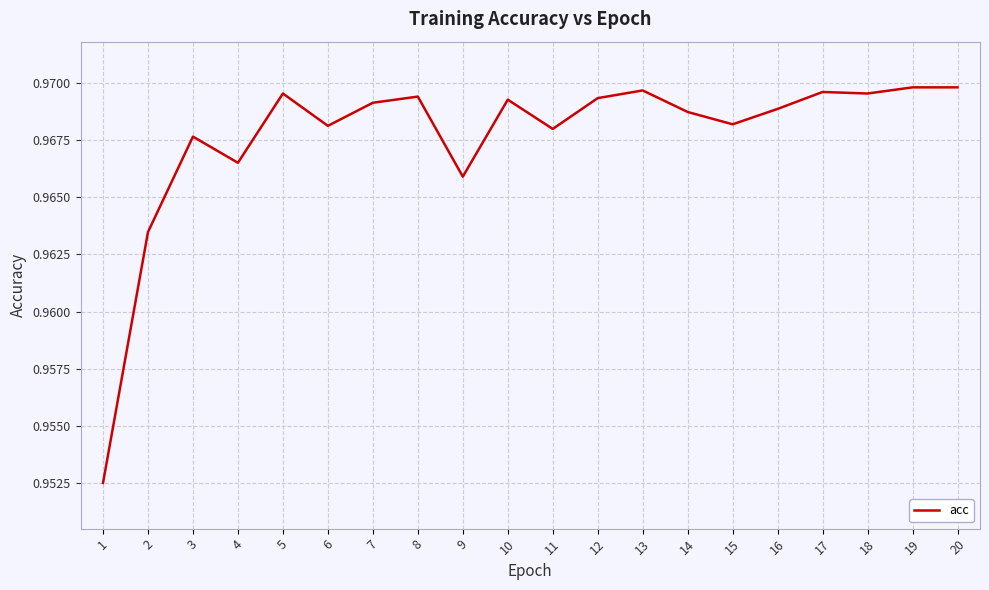

The value at 14 is 1.5. True or false?

False